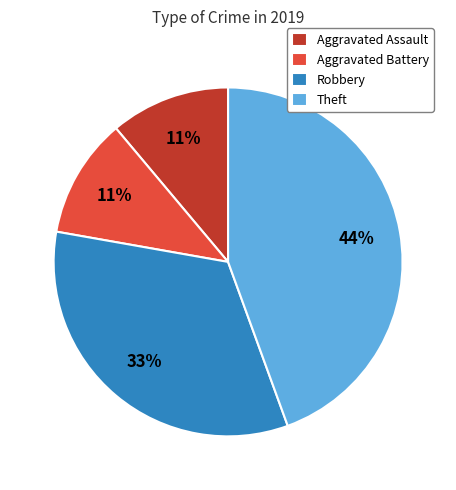

What percentage is the Robbery slice, to the nearest percent?

33%